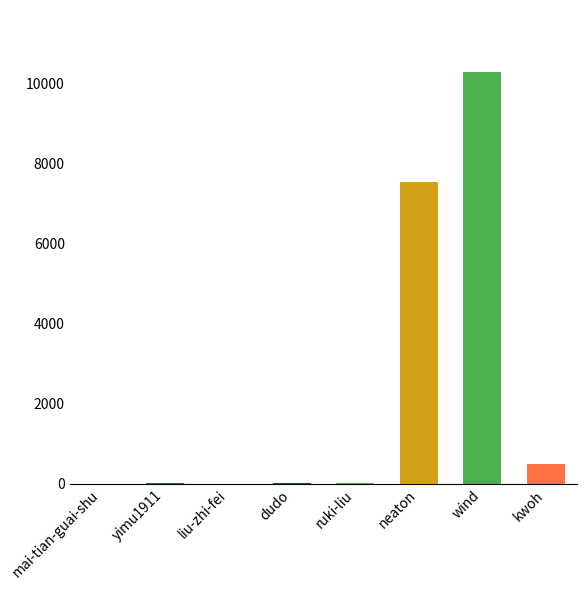

Where is the data nearest to the value 5142?

neaton